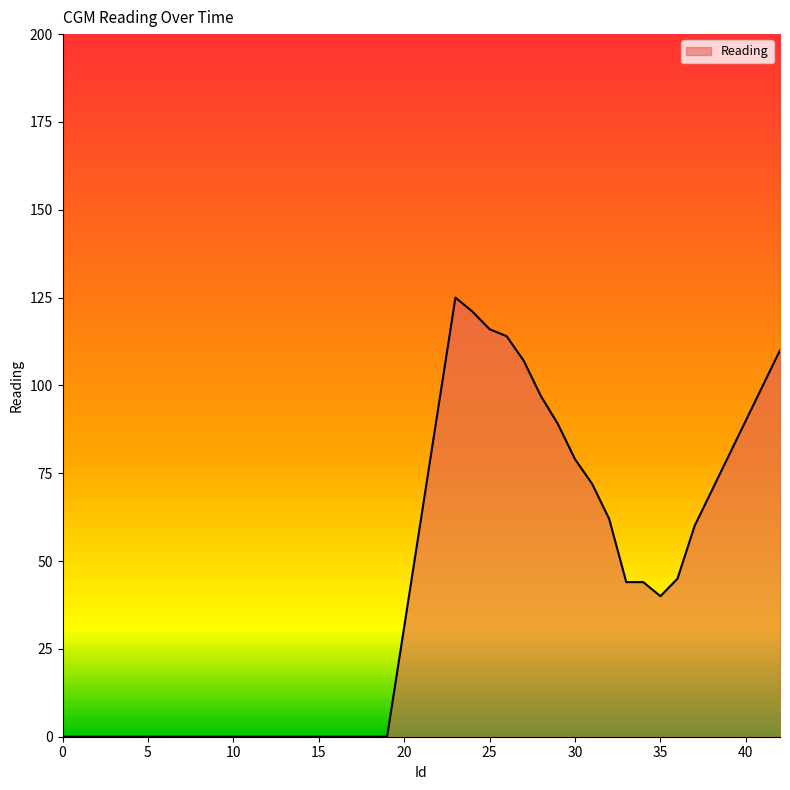

How many values are below 40?

20